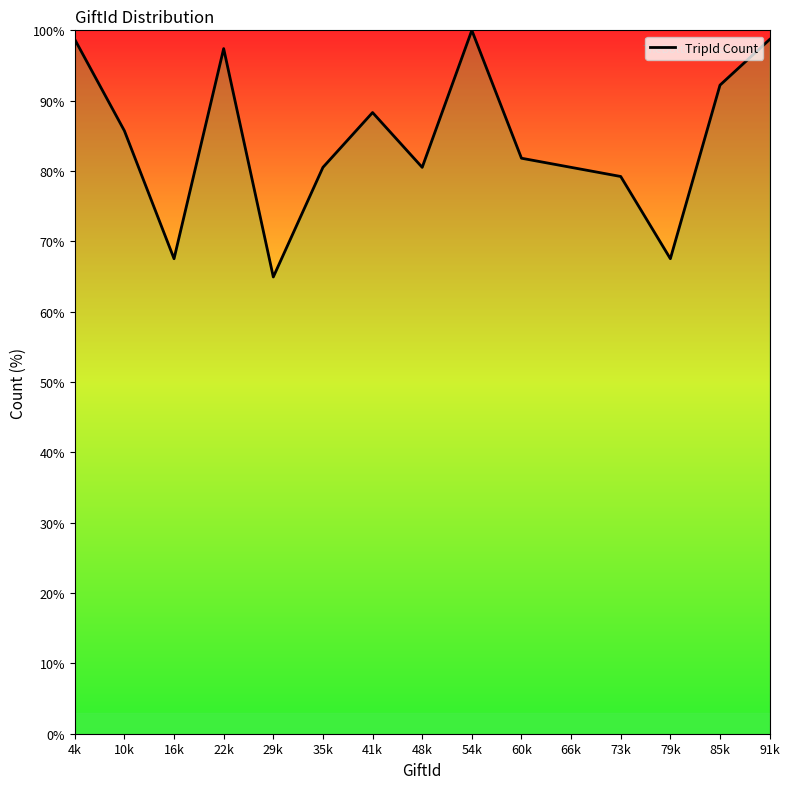

Does the chart have visible grid lines?

No